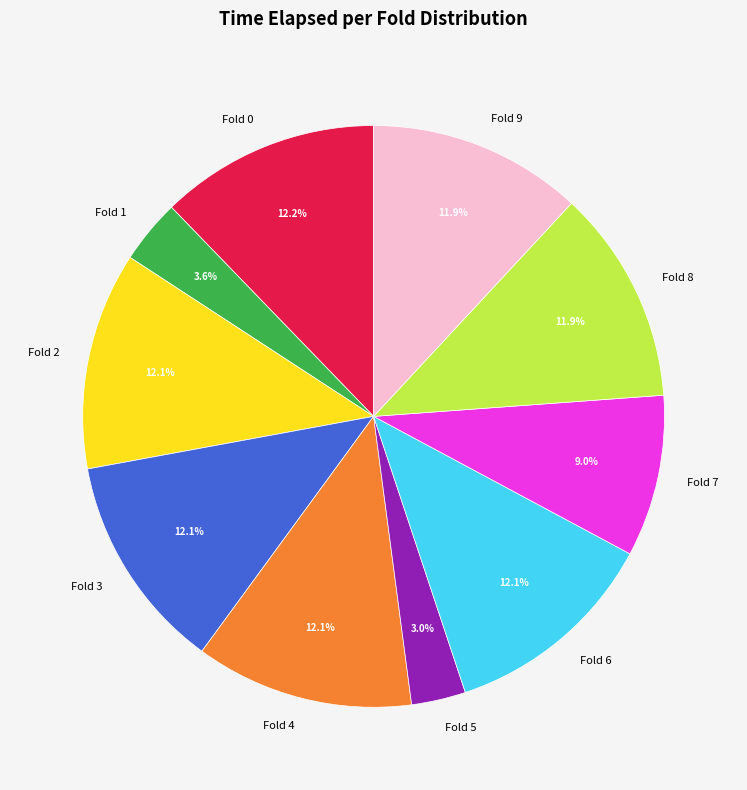

Is there a majority slice in this chart?

No